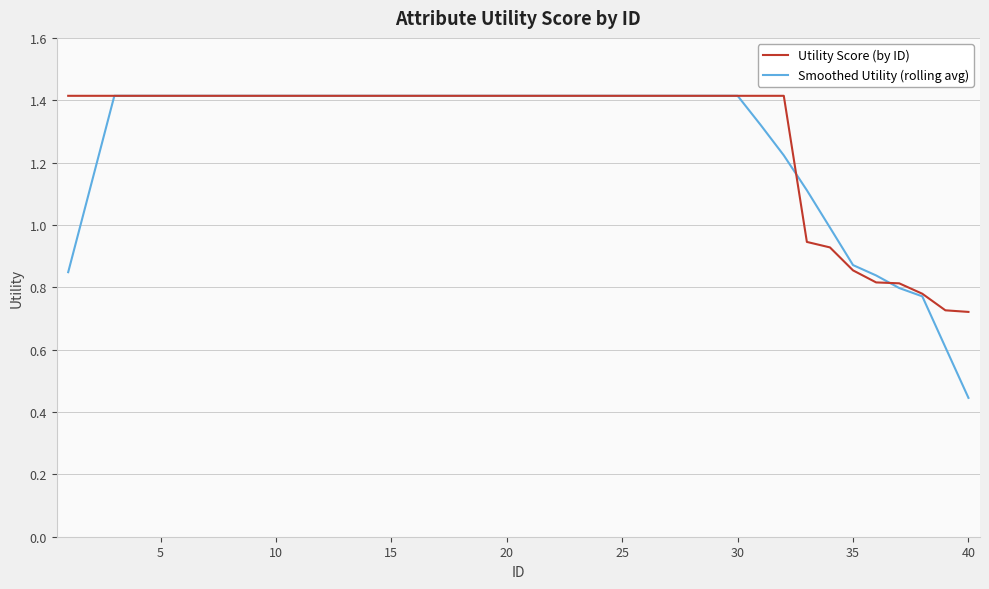

How many lines are shown in the chart?

2